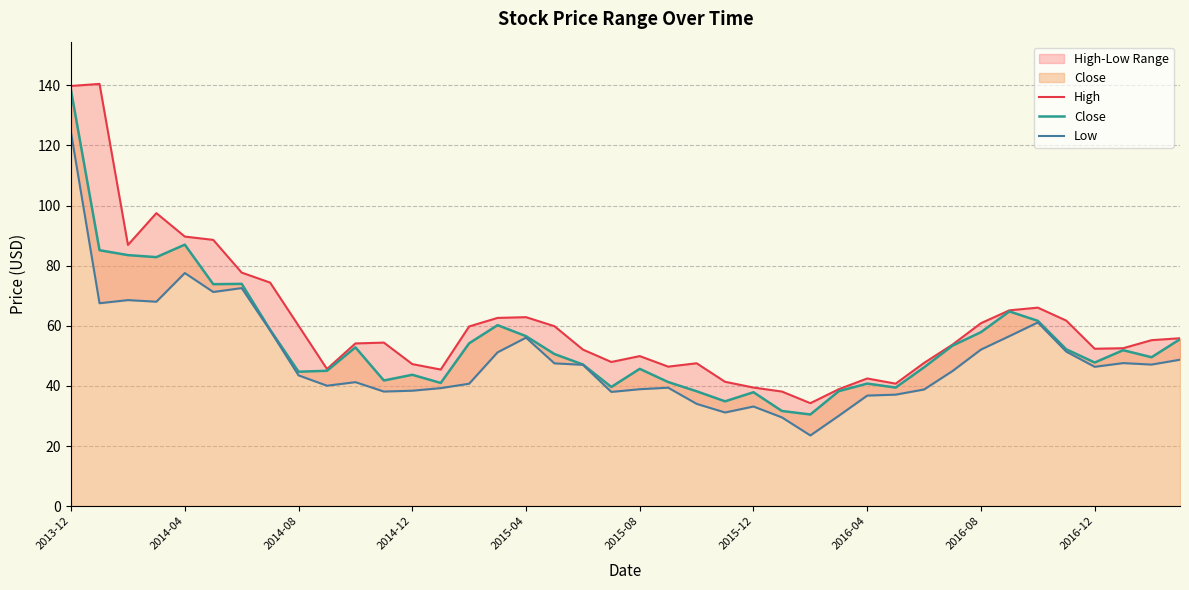

Which category has the highest value in the Close series?

2013-12